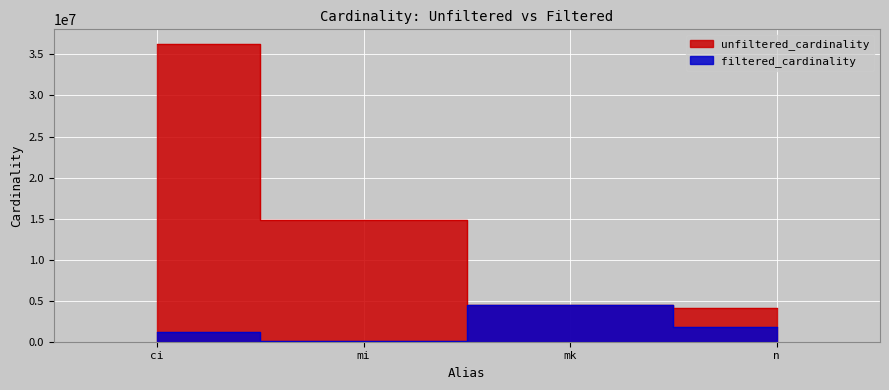

Rank the series by their maximum value, from highest to lowest.

unfiltered_cardinality, filtered_cardinality